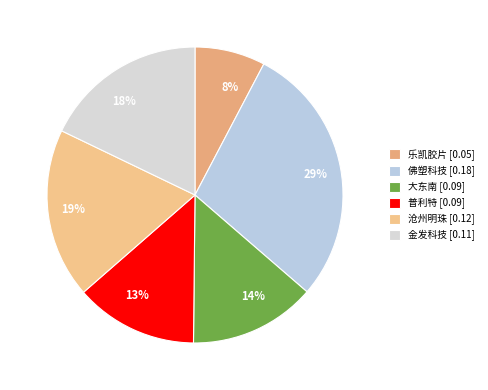

Does any single category account for the majority?

No